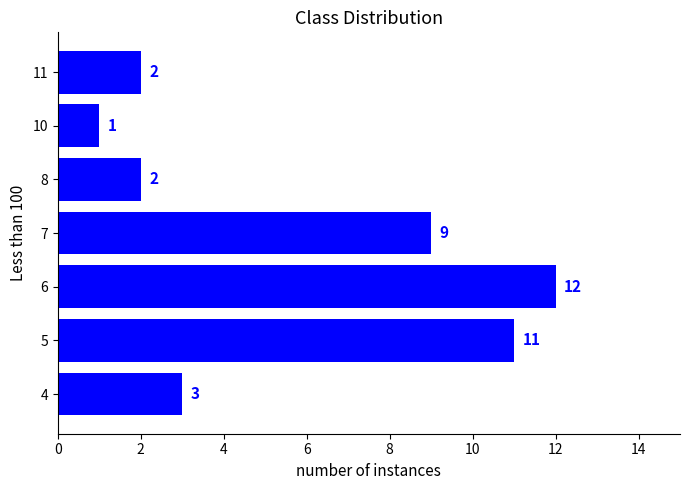

The chart shows a value of 11 at 5. True or false?

True